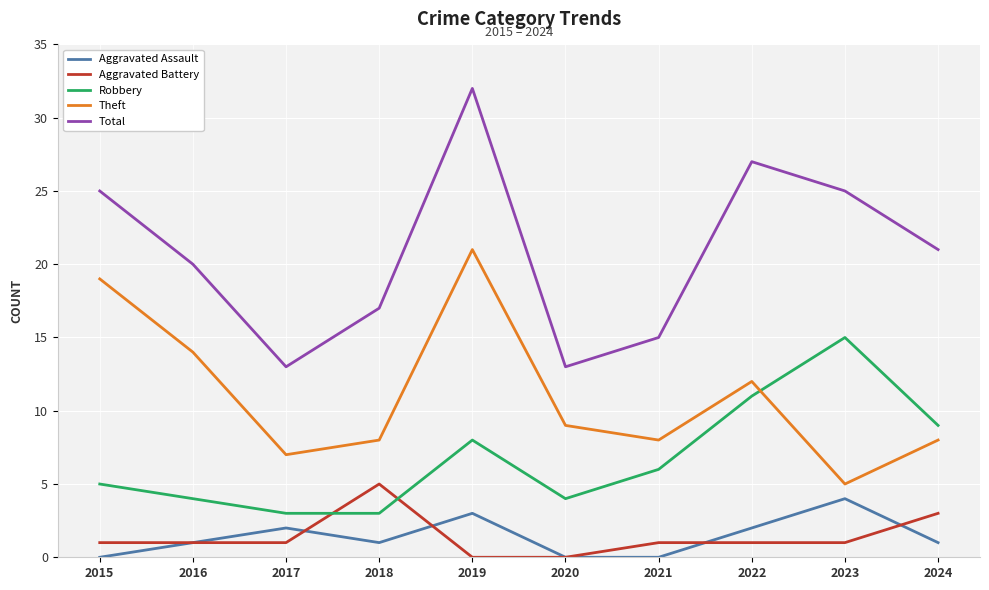

At which category does the chart reach its peak across all series?

2019